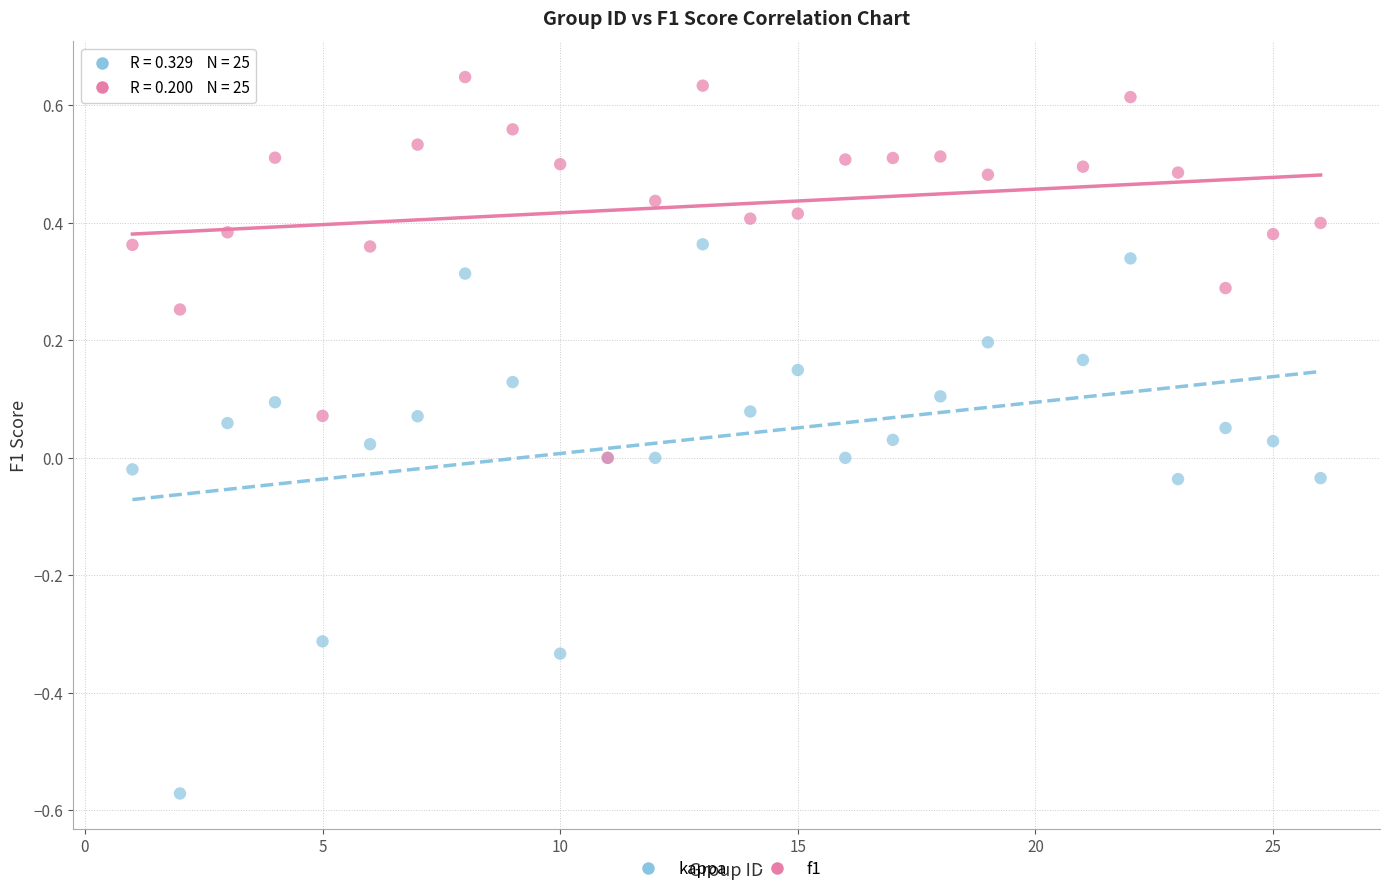

Which series has the largest Y range (max minus min)?

kappa